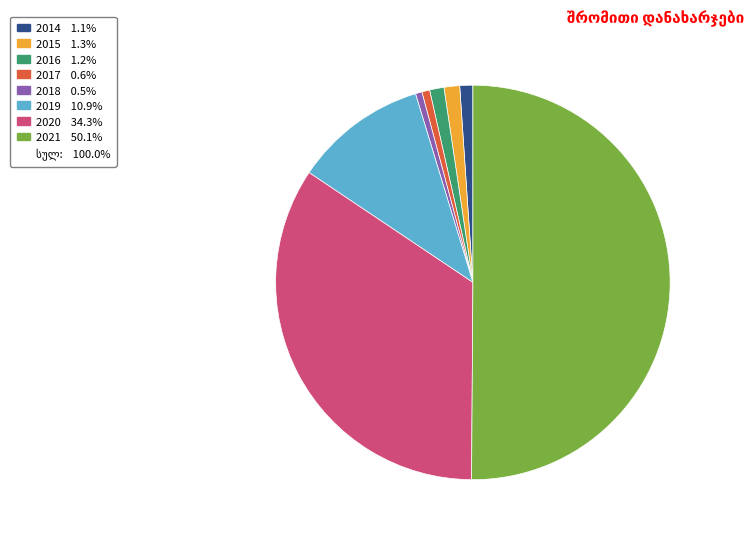

How many segments does this pie chart have?

8